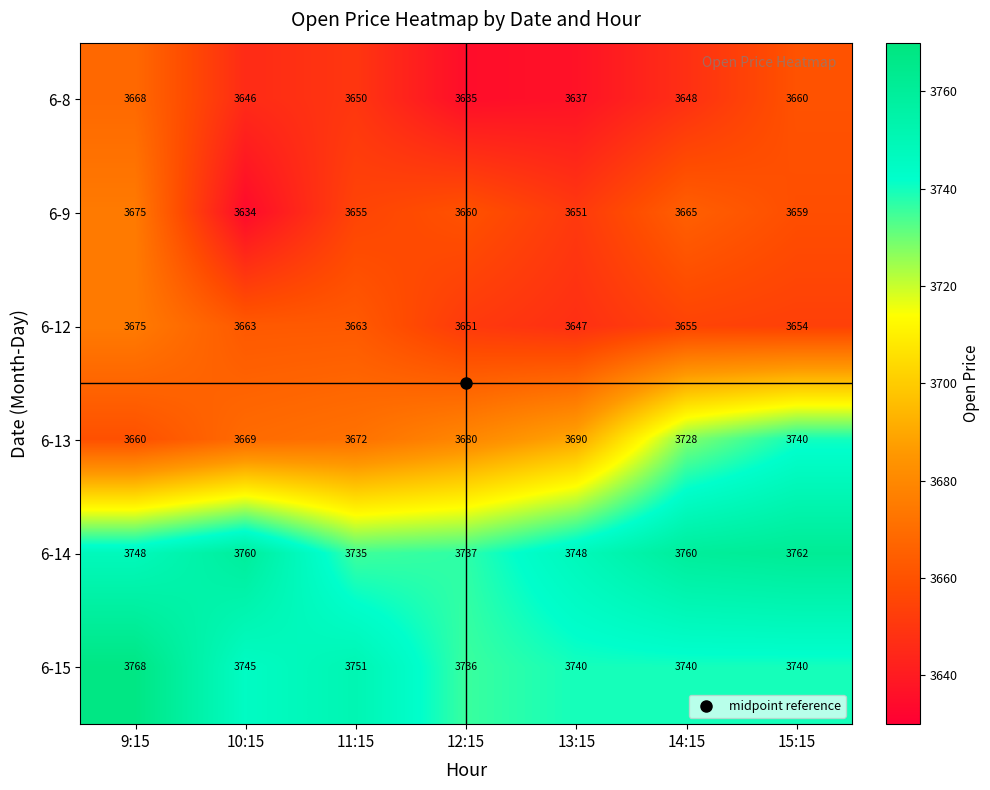

True or false: 6-13 has a value of 1171 at 9:15.

False